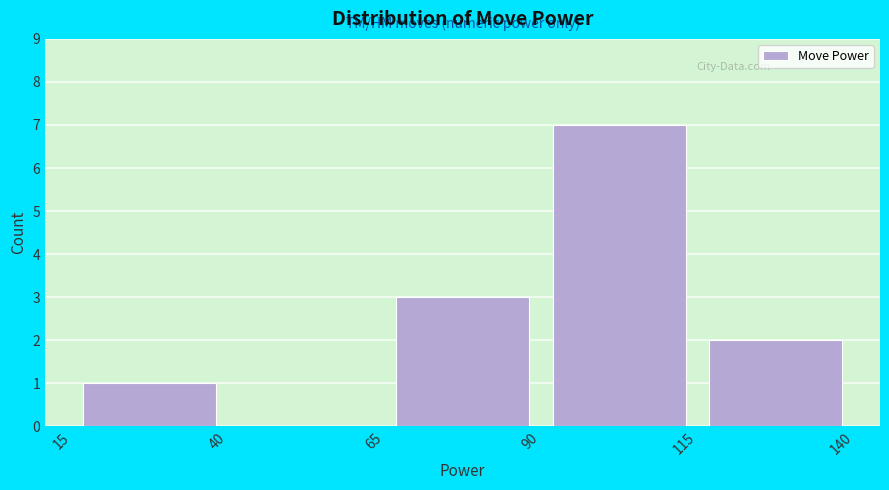

Which range on the x-axis has the tallest bar?

90 to 115